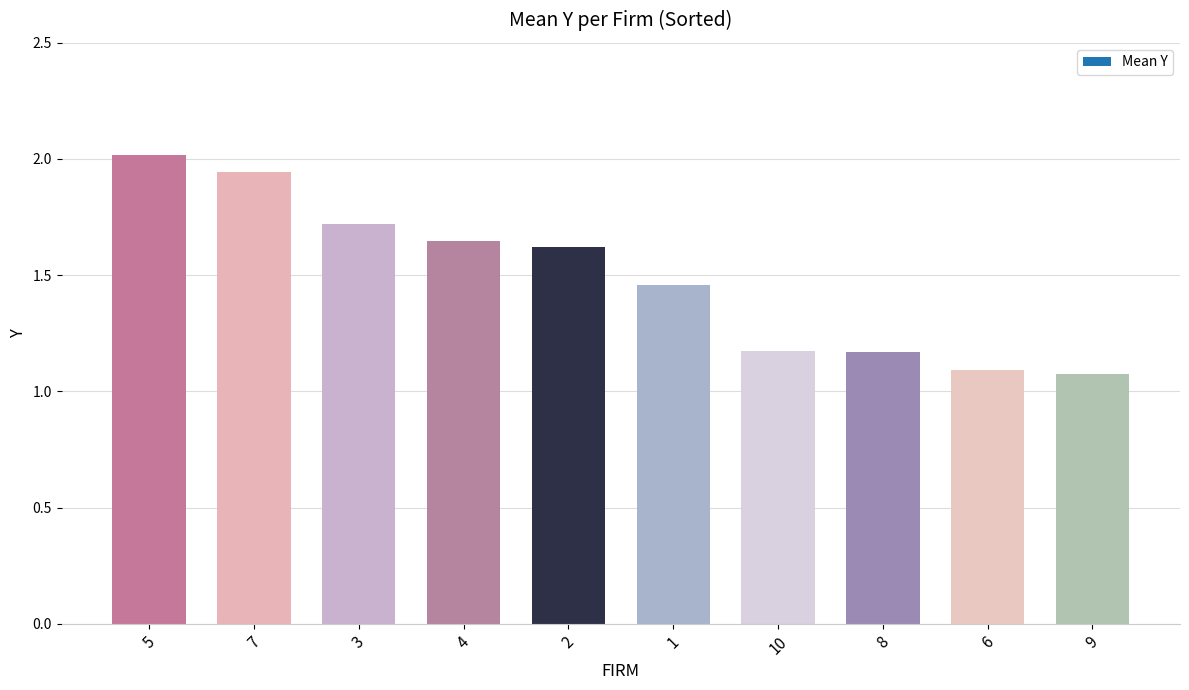

Does the chart contain any negative values?

No